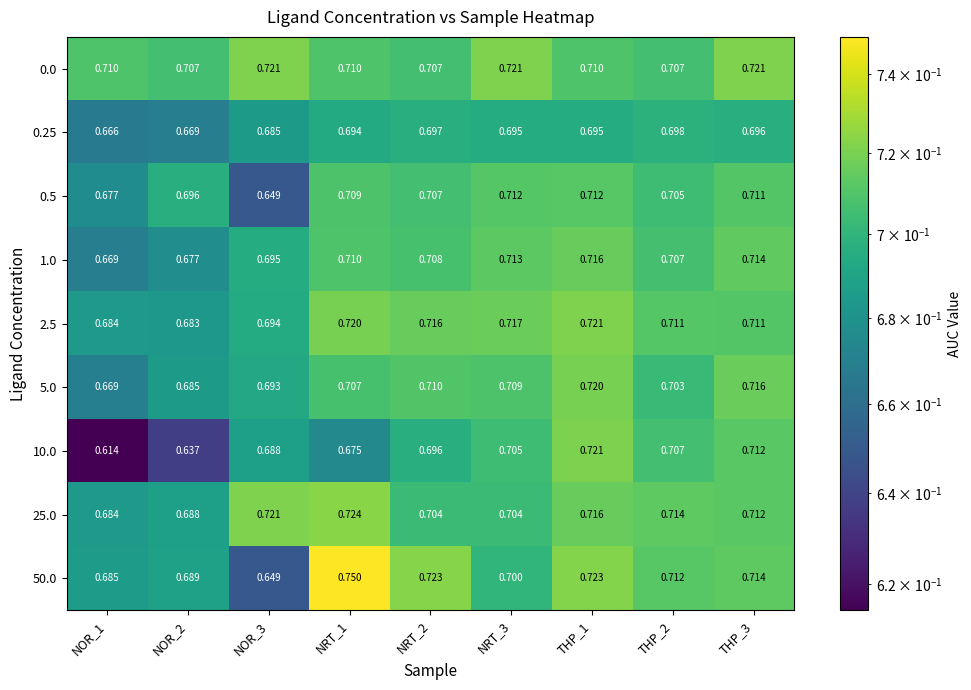

At how many categories does at least one series exceed 0?

9